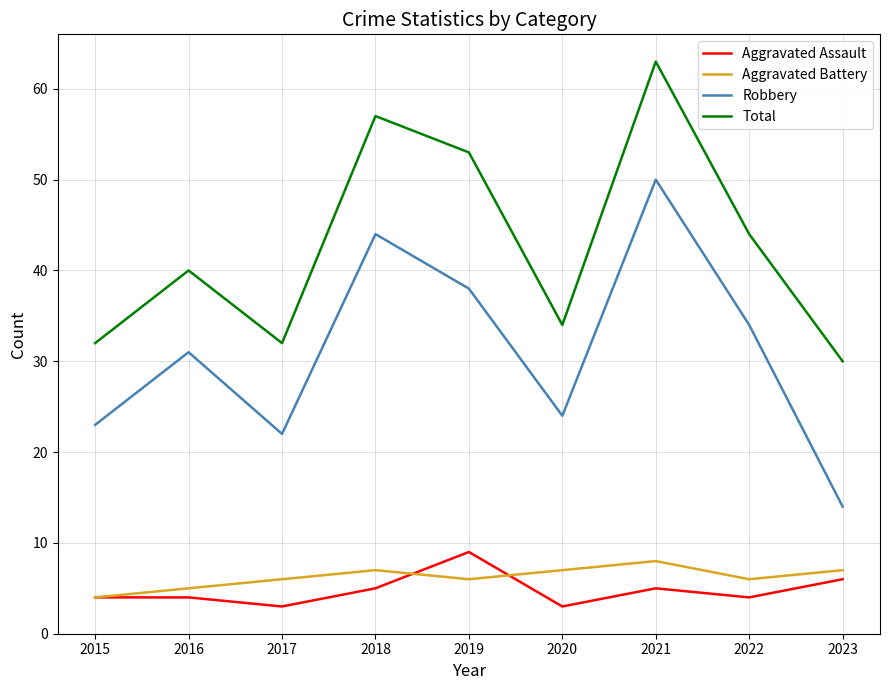

True or false: Robbery and Aggravated Battery cross at least once.

False